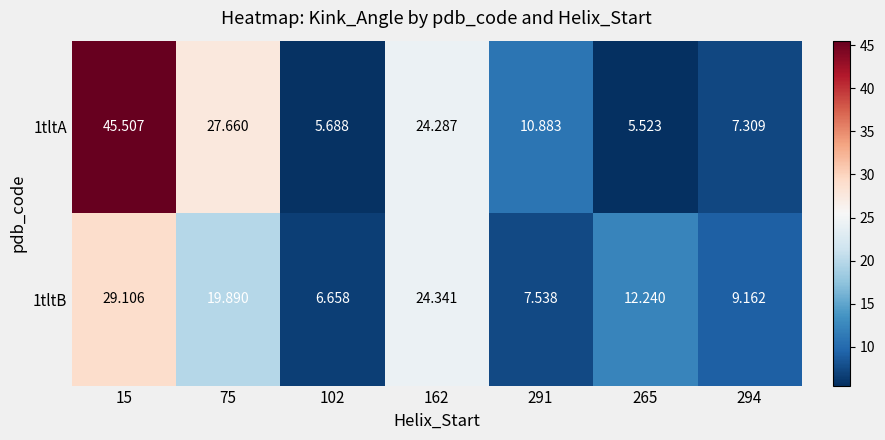

Which series has the widest spread of values?

1tltA